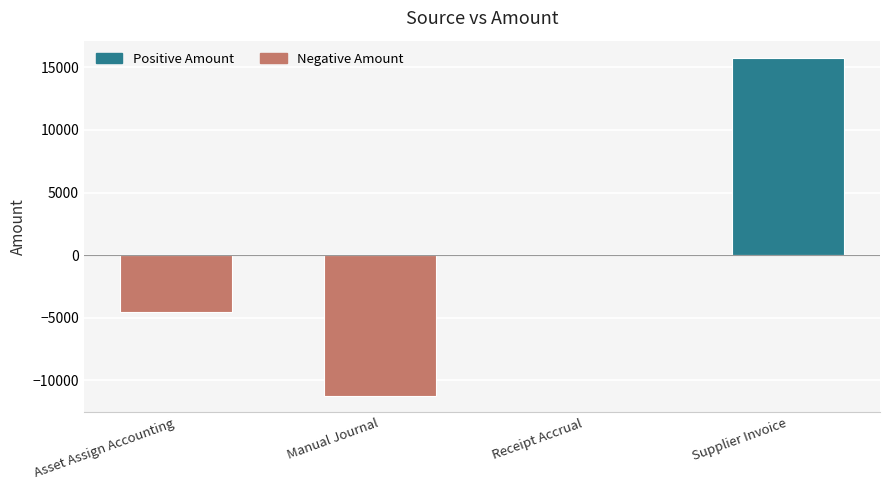

Does the chart contain stacked bars?

No